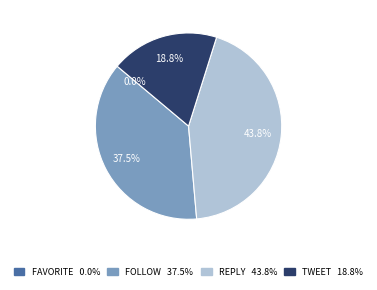

To the nearest percent, what portion does follow represent?

38%